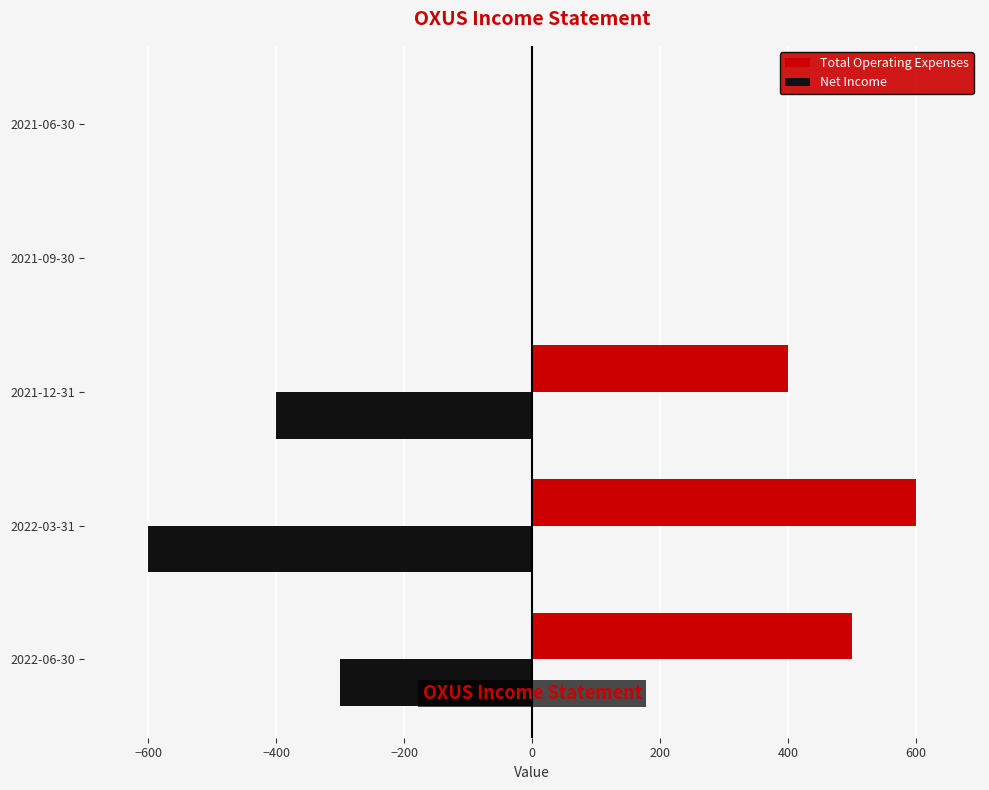

What is the maximum value shown in the chart?

600